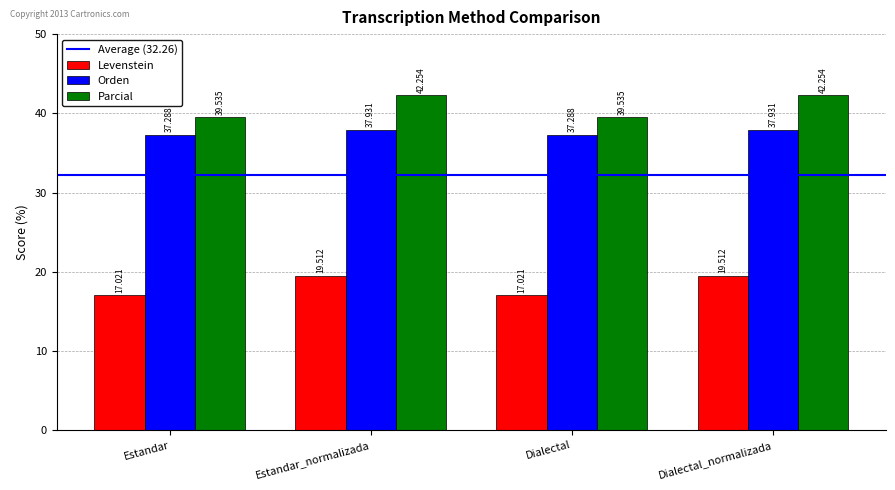

Between Estandar and Dialectal_normalizada, which series saw the biggest shift?

Parcial